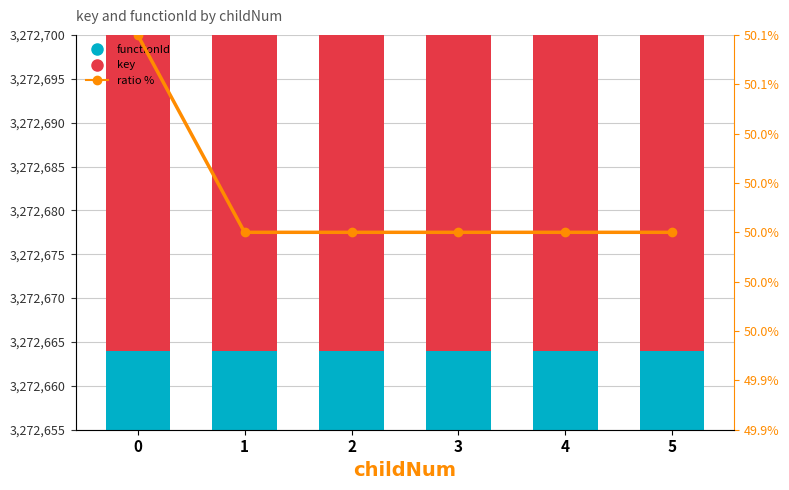

How many data points does each series have?

6